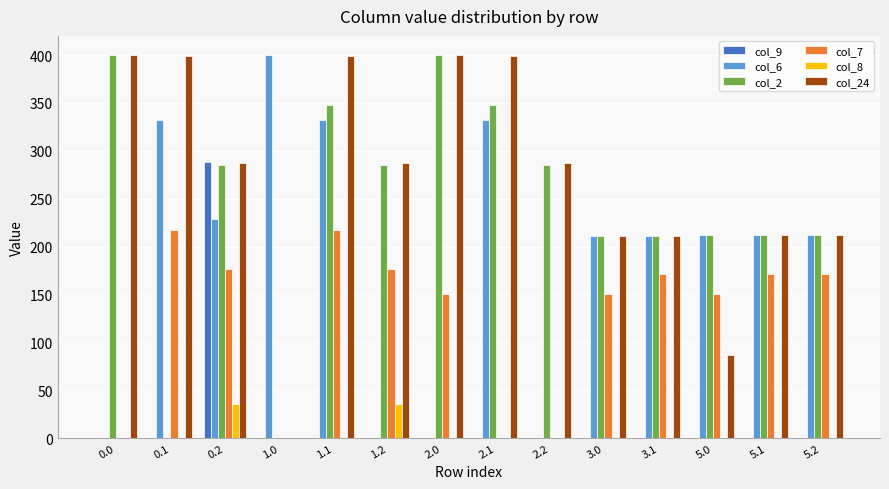

Which series changed the most between 0.1 and 2.2?

col_6